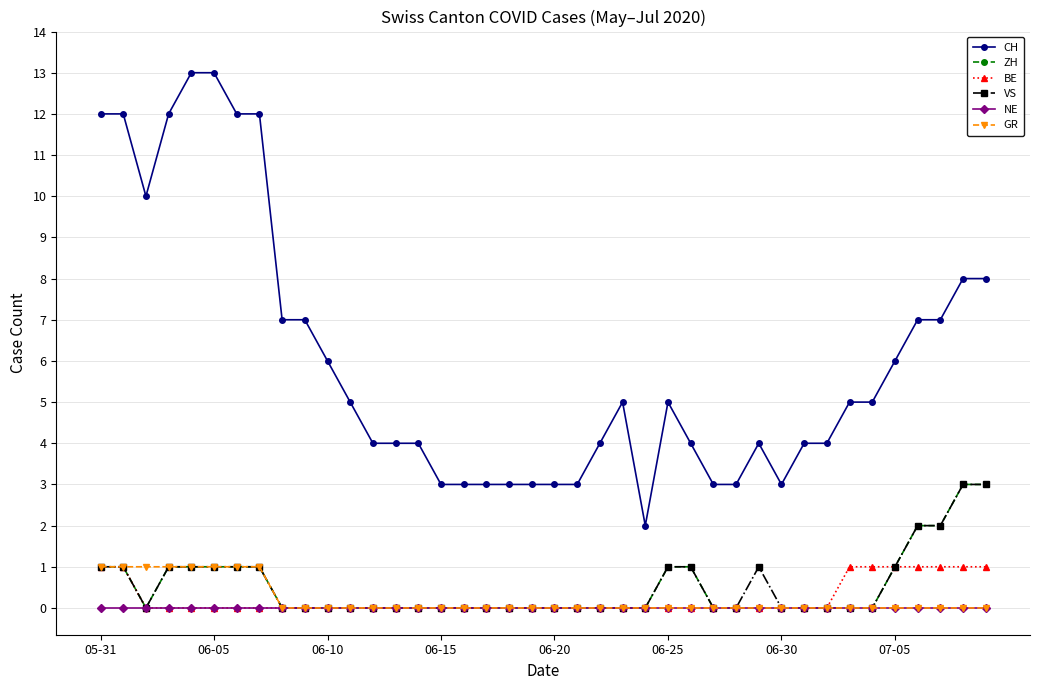

What are all the series names shown in the legend?

CH, ZH, BE, VS, NE, GR